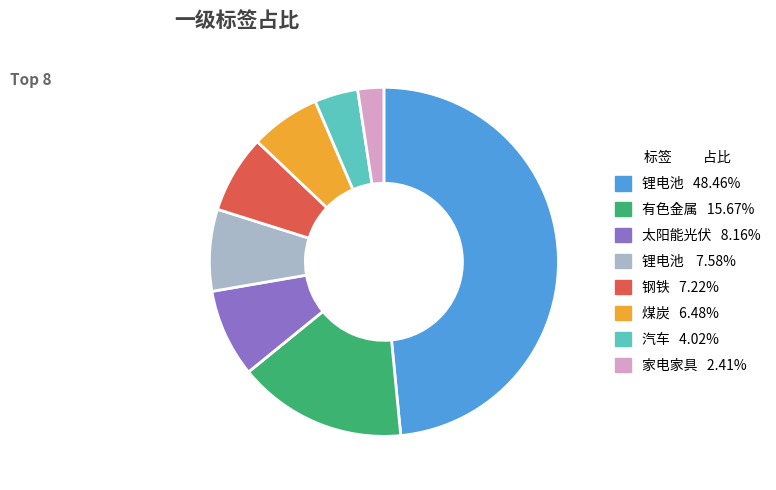

Is there a majority slice in this chart?

No